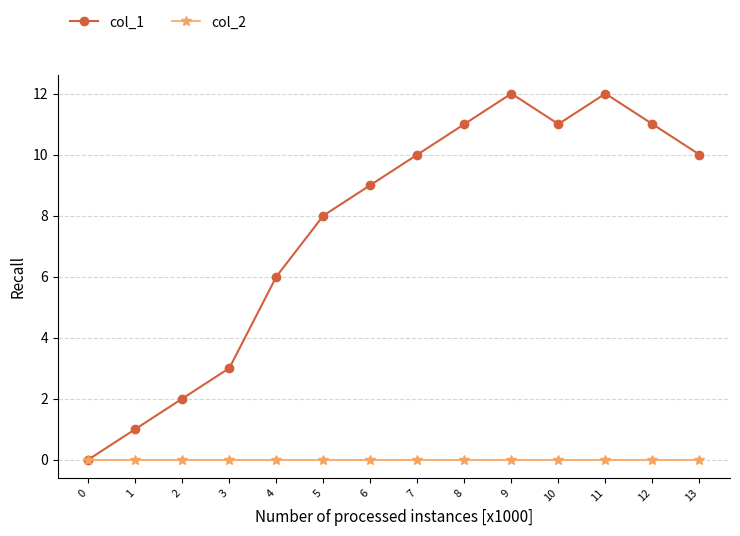

Reading right to left, transcribe all the data shown in this chart.

col_1: 13=10	12=11	11=12	10=11	9=12	8=11	7=10	6=9	5=8	4=6	3=3	2=2	1=1	0=0
col_2: 13=0	12=0	11=0	10=0	9=0	8=0	7=0	6=0	5=0	4=0	3=0	2=0	1=0	0=0